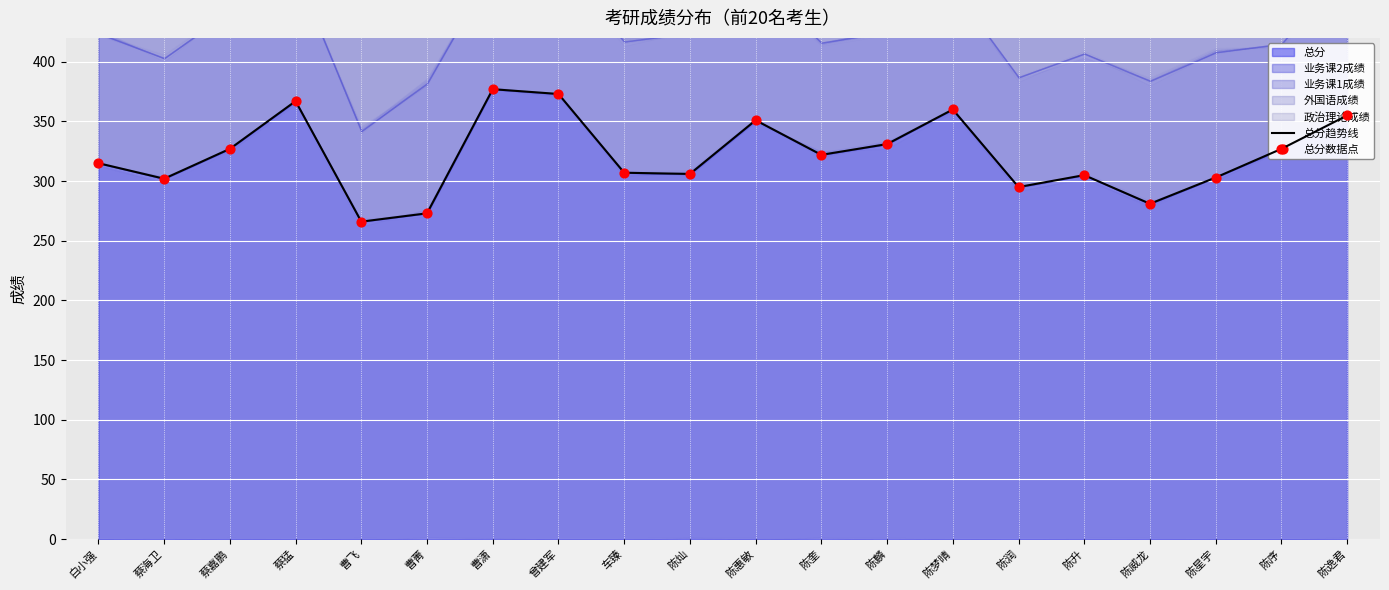

Which series reaches the minimum Y coordinate?

总分趋势线